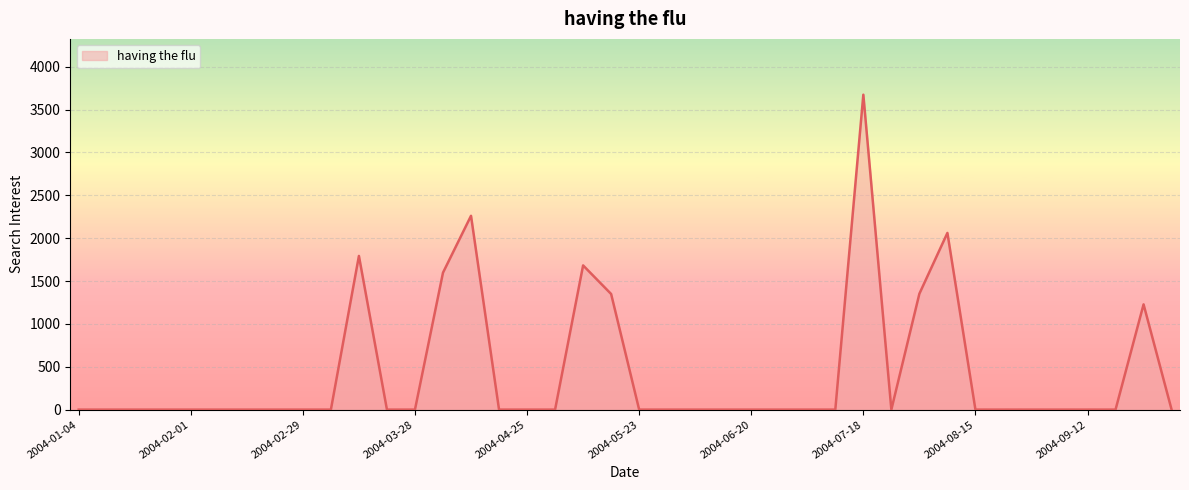

What is the difference between the maximum and minimum values?

3673.6